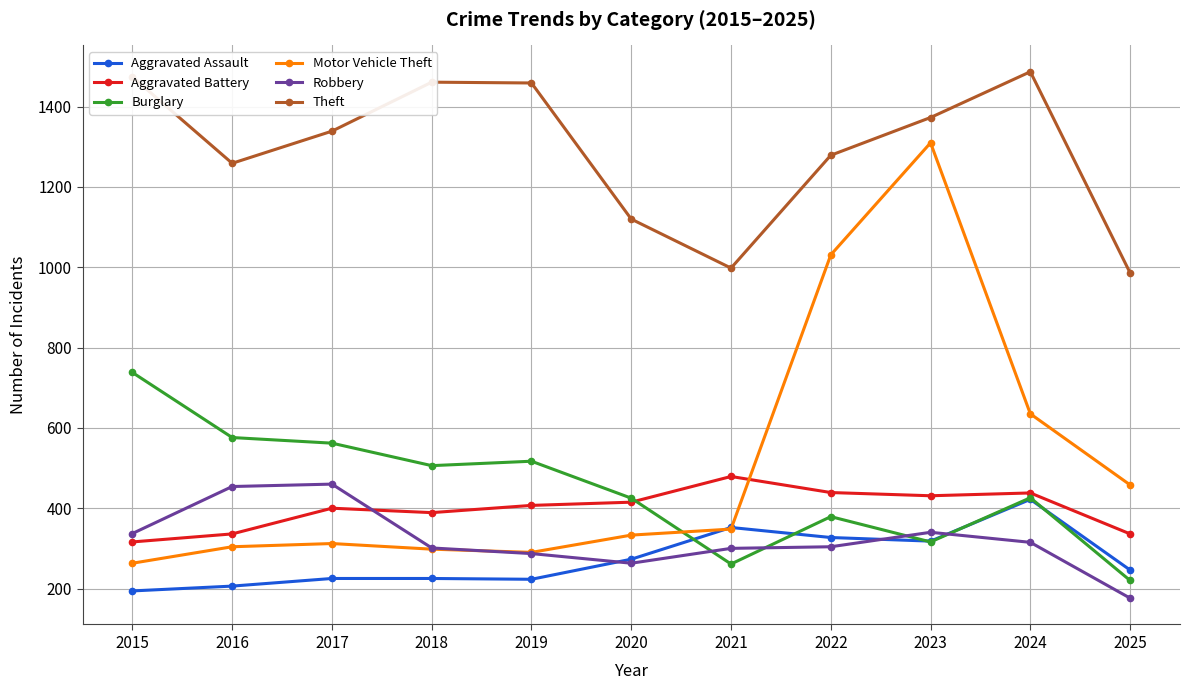

Which series has the largest total across all categories?

Theft